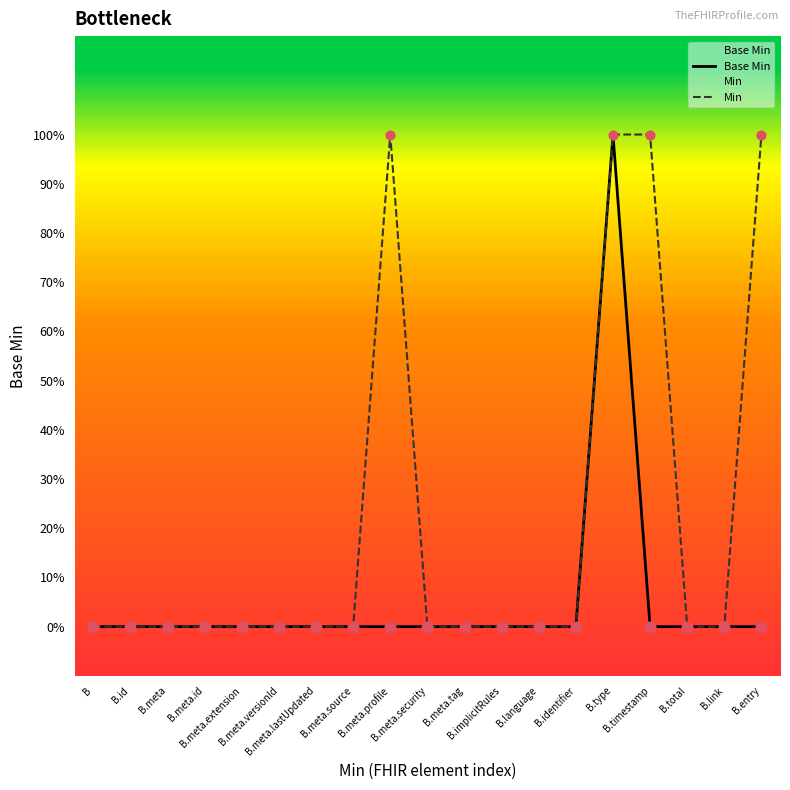

At which category is the sum across all series the highest?

B.type